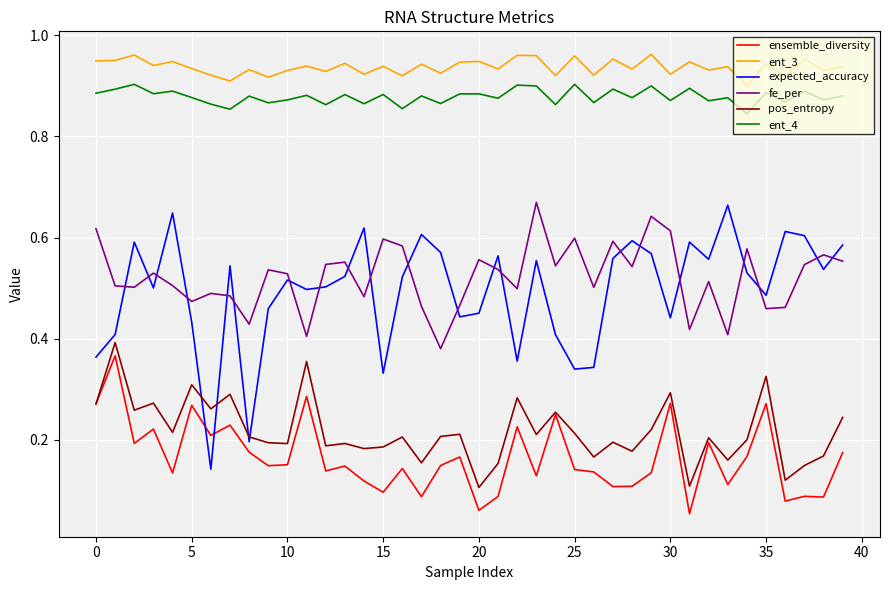

At how many categories does at least one series exceed 0?

40